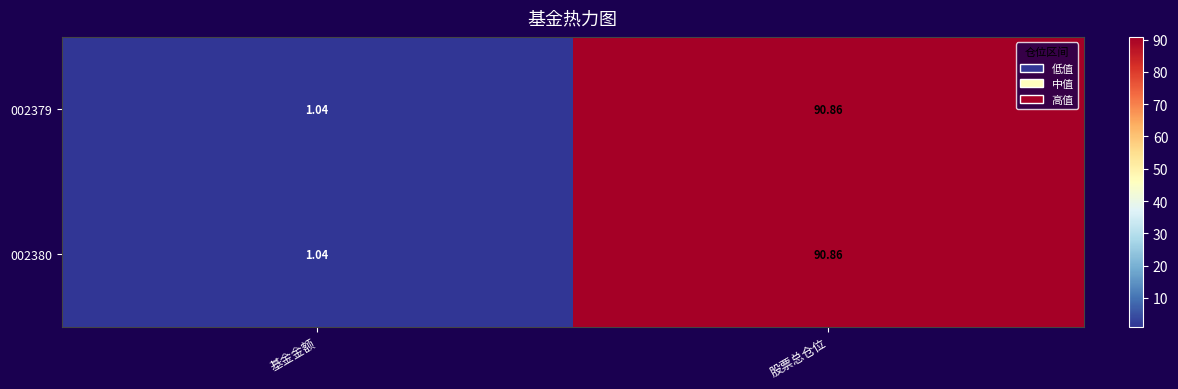

Which category has the lowest value in the 002379 series?

基金金额